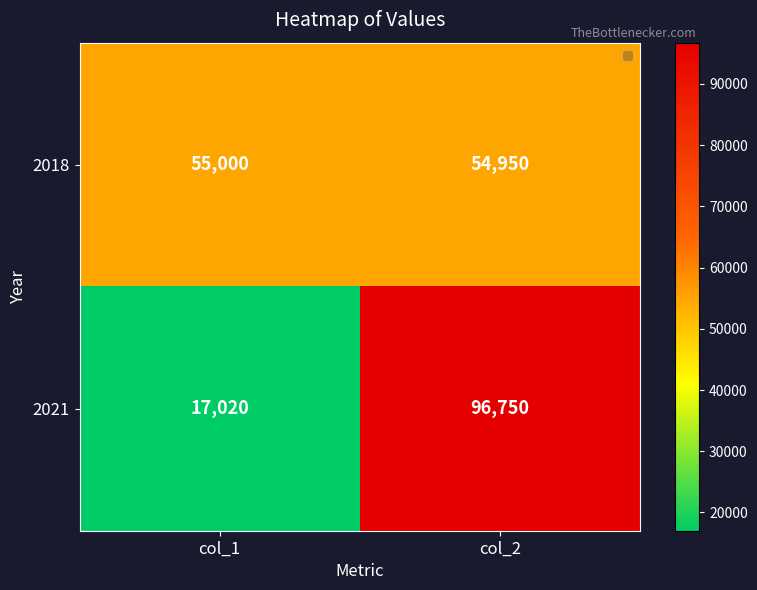

How many data points does each series have?

2